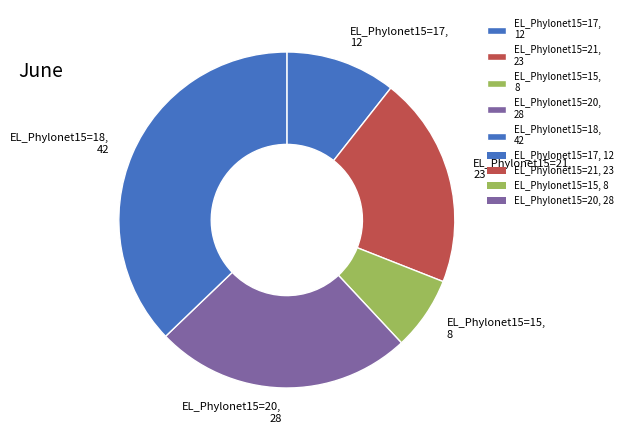

Does any single category account for the majority?

No